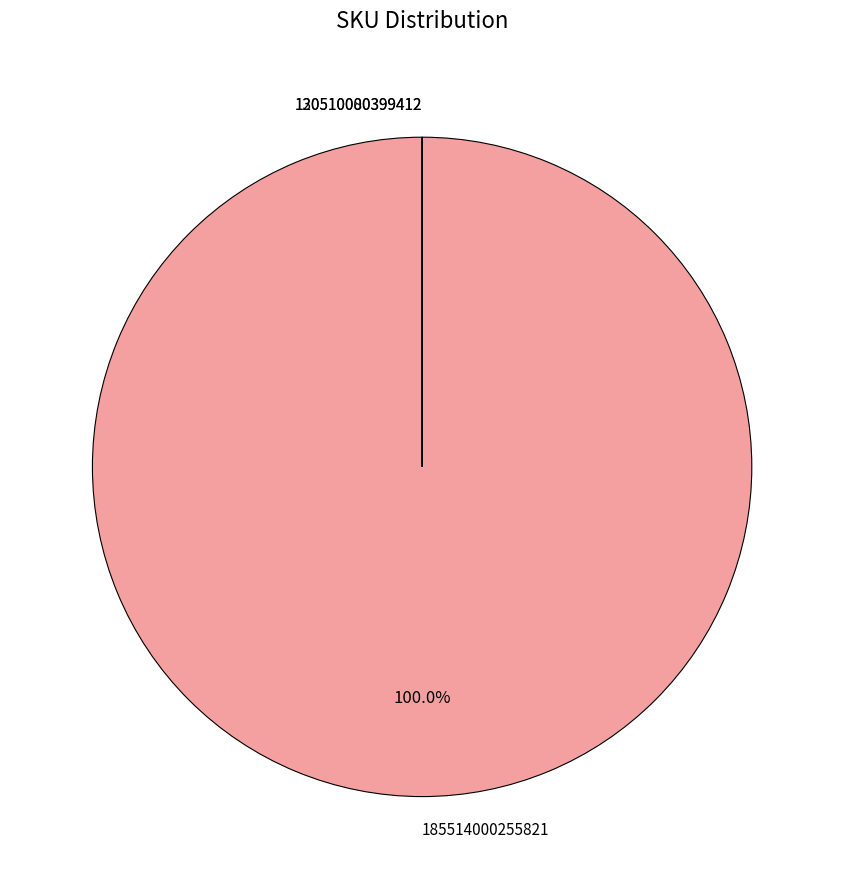

What is the largest slice in the pie chart?

185514000255821